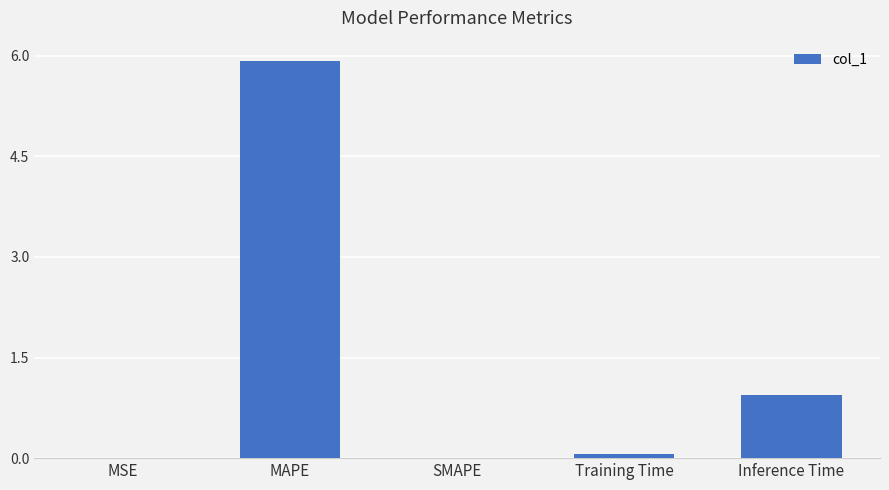

What is the approximate value at Training Time?

0.1